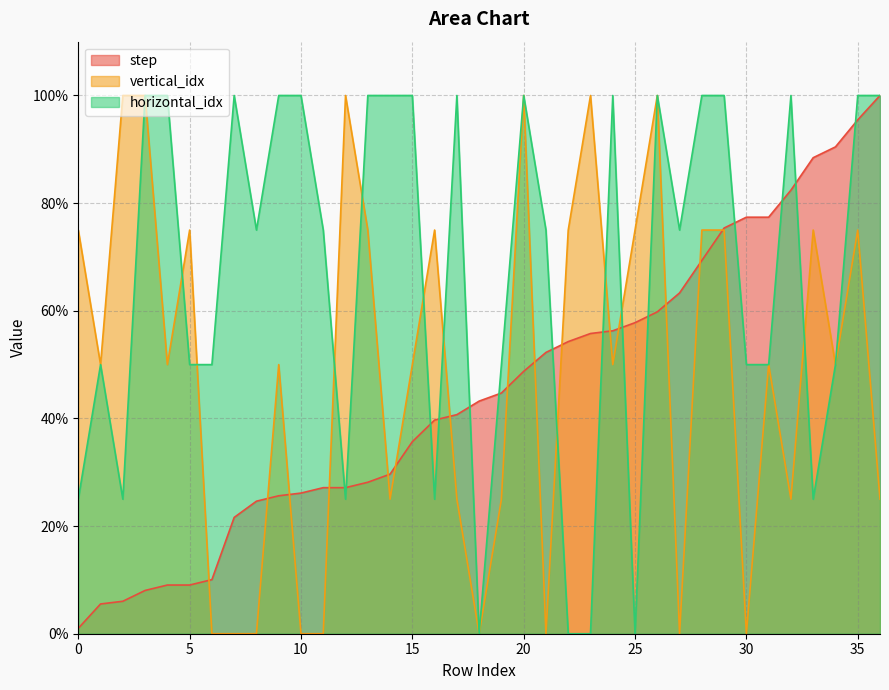

Count the number of data series in this chart.

3